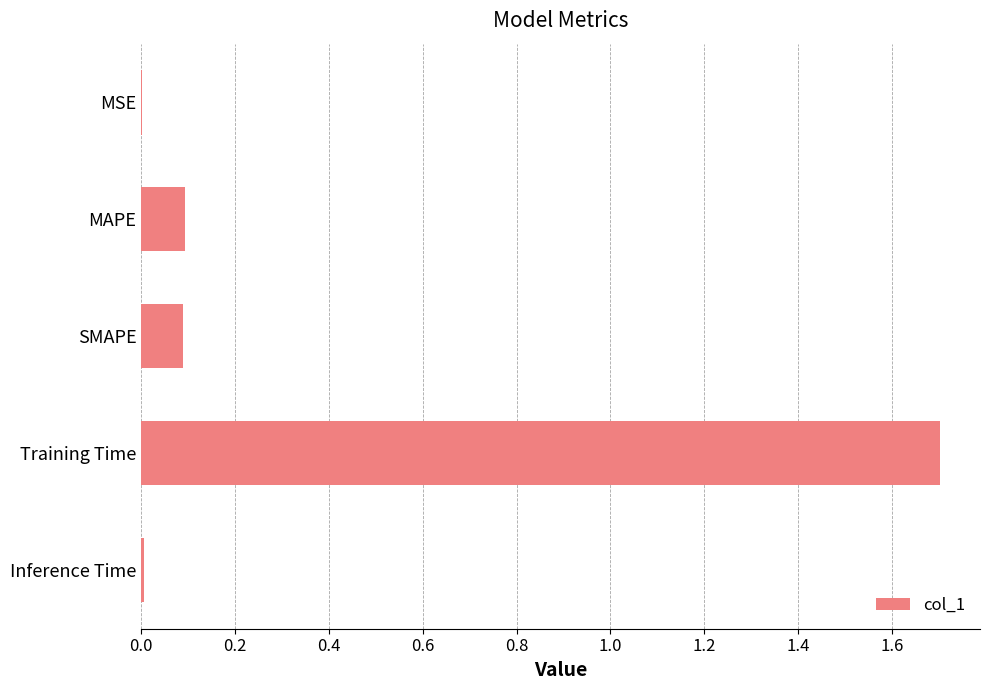

What is the approximate value at Training Time?

1.7